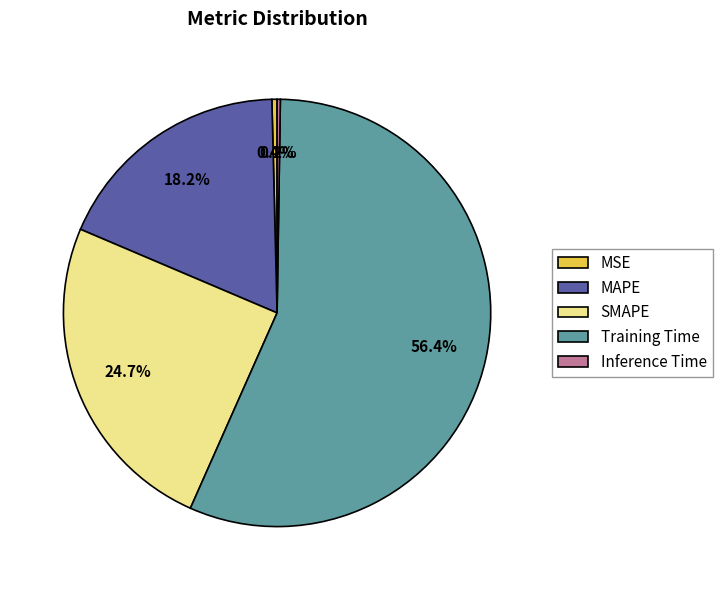

Which slice is the largest?

Training Time